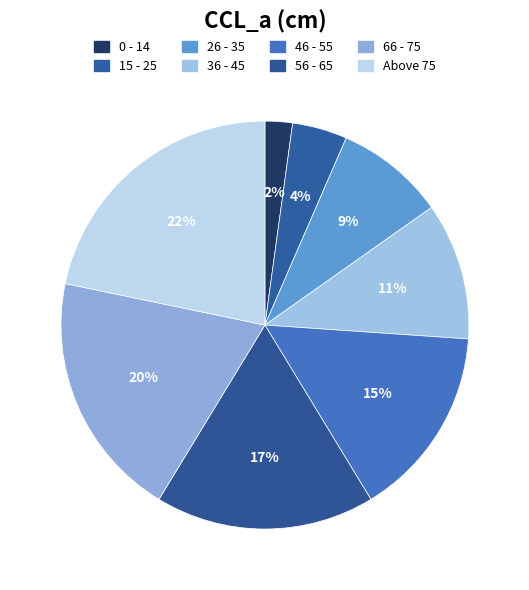

Which slice is the largest?

Above 75